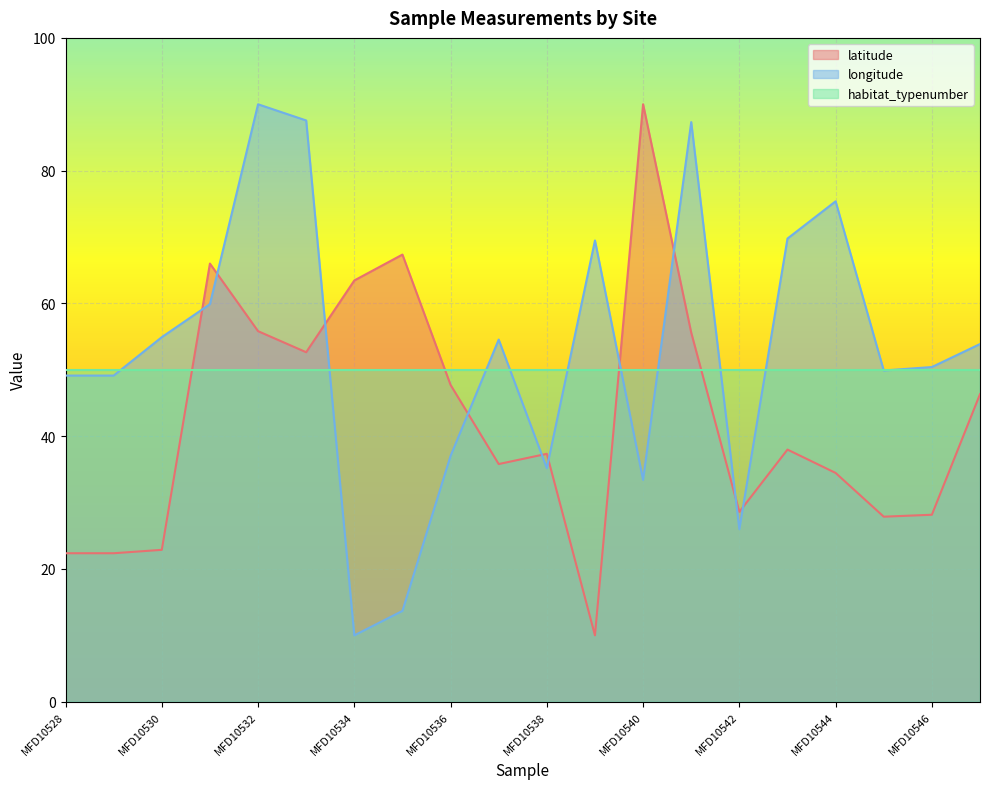

True or false: latitude and longitude intersect in this chart.

True